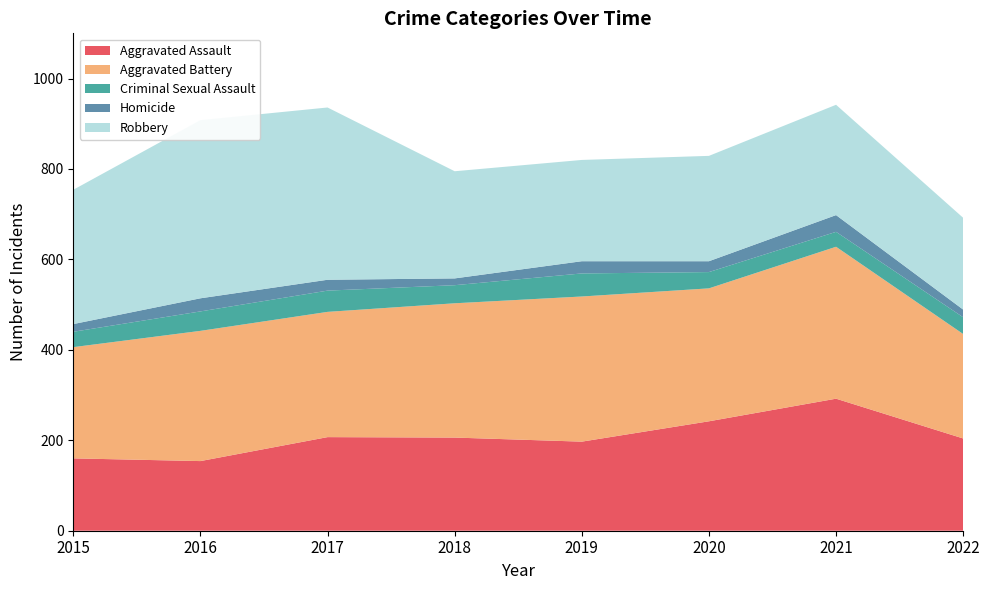

Reading right to left, transcribe all the data shown in this chart.

Aggravated Assault: 2022=204	2021=292	2020=242	2019=197	2018=206	2017=207	2016=154	2015=160
Aggravated Battery: 2022=231	2021=336	2020=294	2019=321	2018=297	2017=277	2016=288	2015=246
Criminal Sexual Assault: 2022=37	2021=33	2020=36	2019=51	2018=40	2017=47	2016=43	2015=34
Homicide: 2022=17	2021=37	2020=24	2019=27	2018=15	2017=24	2016=29	2015=17
Robbery: 2022=203	2021=244	2020=233	2019=224	2018=237	2017=381	2016=394	2015=297